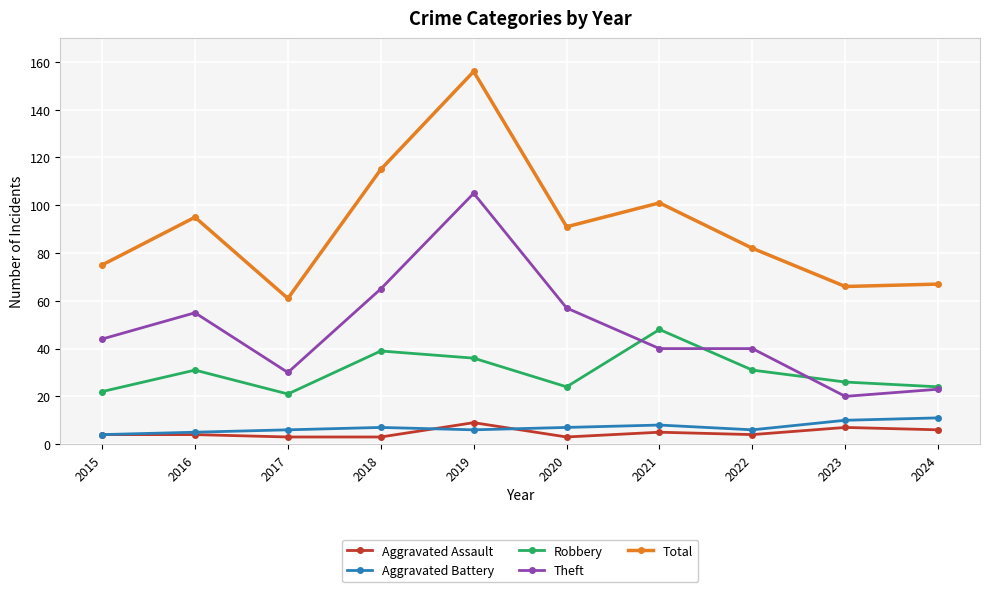

The value of Total at 2020 is 41. True or false?

False